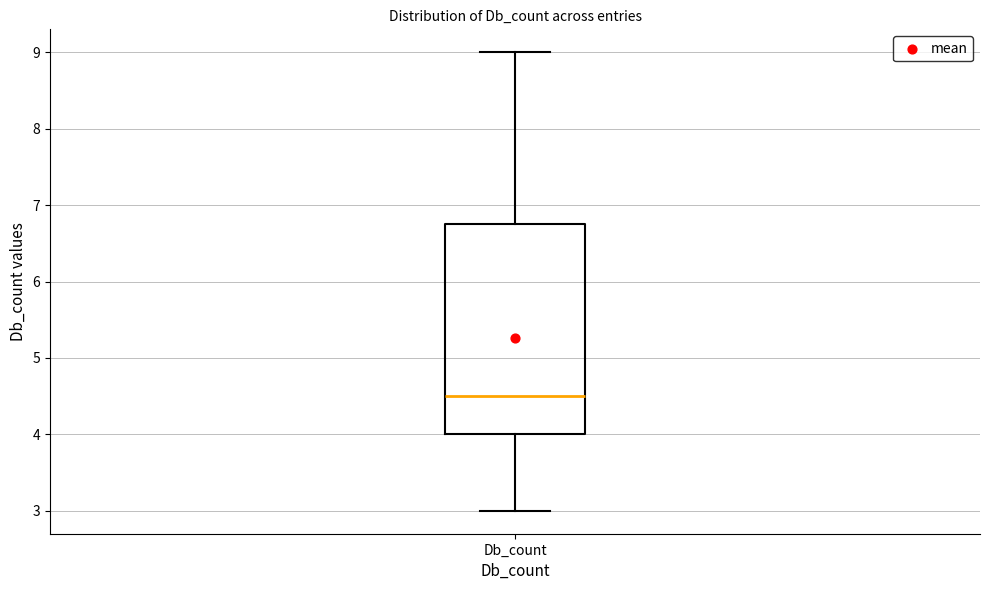

Read this box plot against the y-axis: the position of the median line, the range covered by the box, and the ends of both whiskers. The values are not printed on the chart, so give them approximately, as read against the axis.

median 4.5, box 4.0 to 6.8, whiskers 3.0 to 9.0